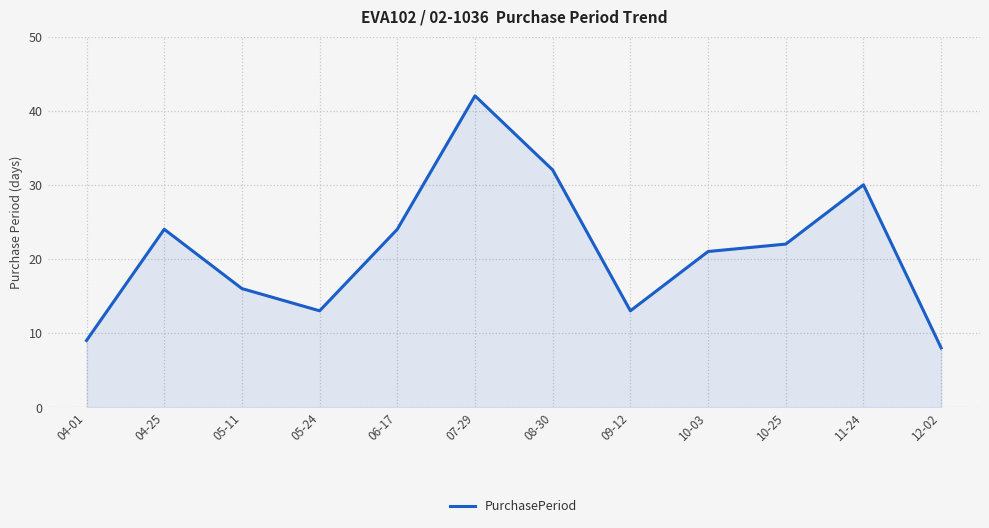

What value does the data have at 07-29, to the nearest 5?

40